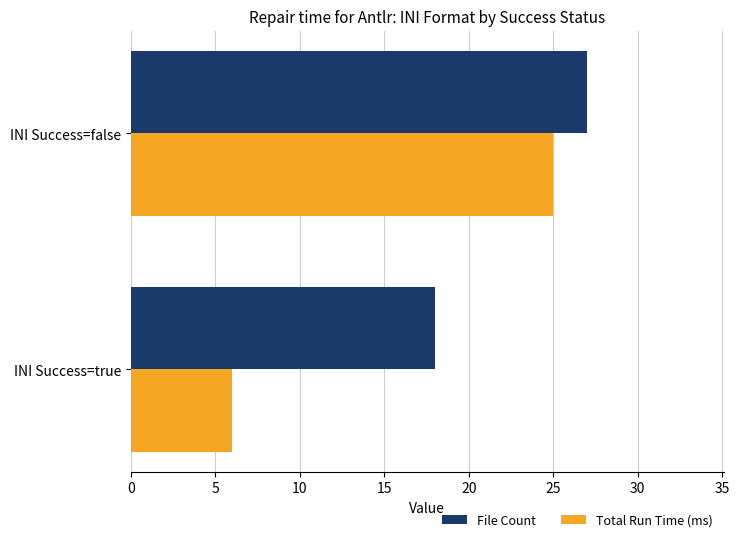

At how many categories does at least one series exceed 13?

2